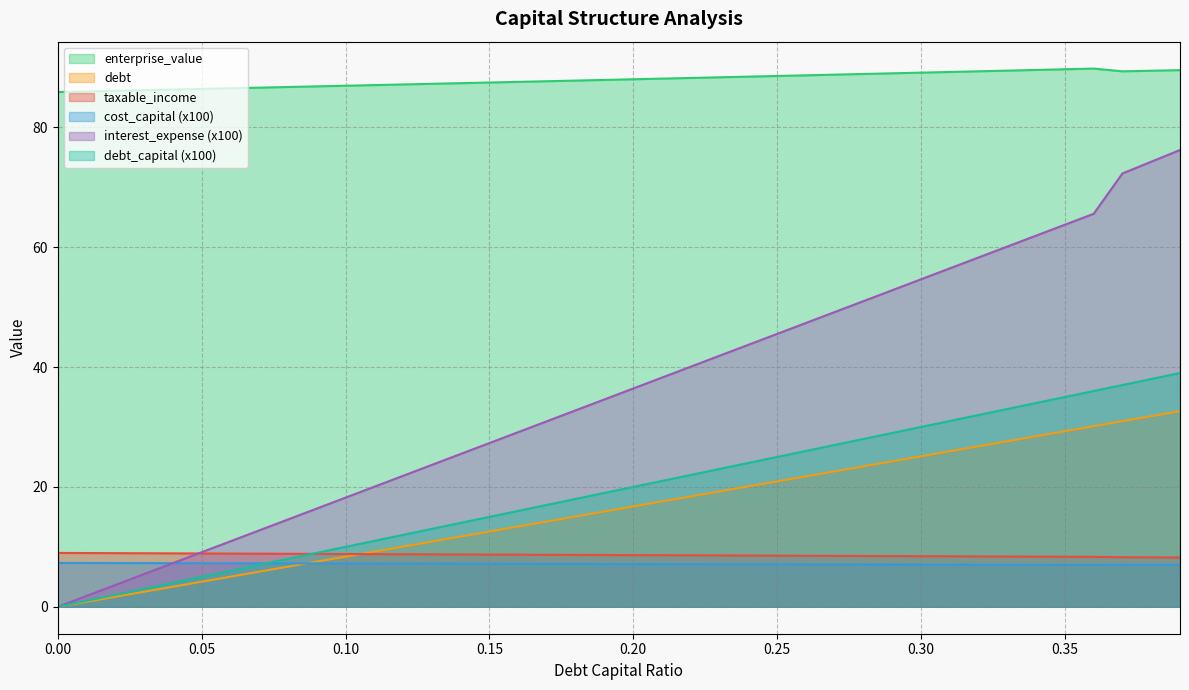

True or false: debt_capital has more than 0 points higher than both neighbors.

False